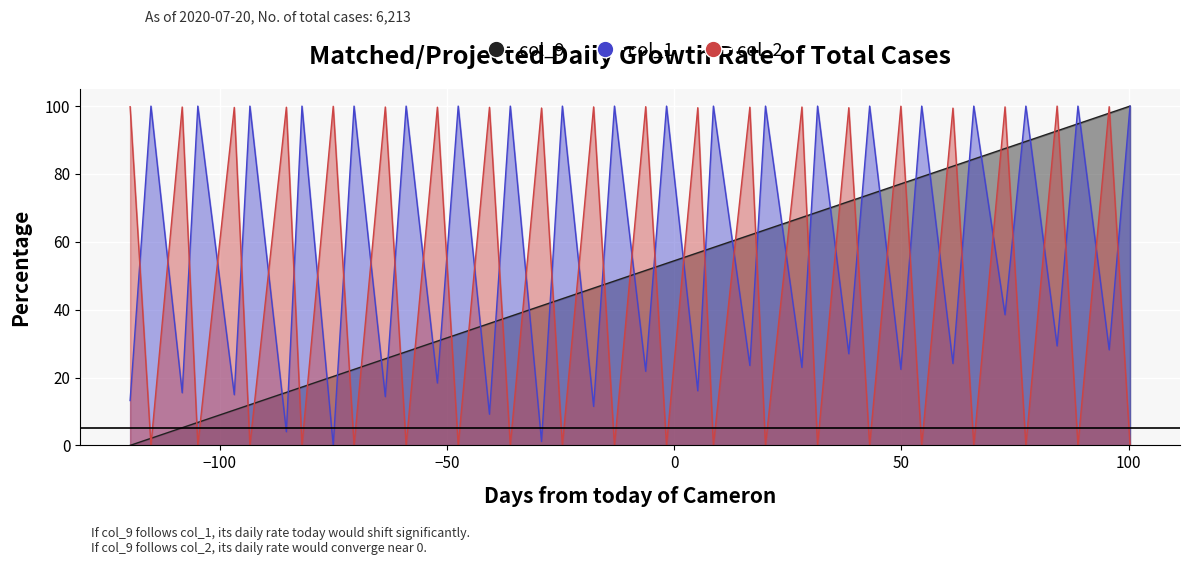

Rank the categories by col_2 value from lowest to highest.

569.932, 569.941, 569.951, 569.961, 569.971, 569.981, 569.991, 570.001, 570.011, 570.021, 570.031, 570.04, 570.05, 570.06, 570.07, 570.08, 570.09, 570.1, 570.11, 570.12, 570.086, 570.007, 570.037, 570.066, 569.948, 569.997, 569.958, 569.987, 570.047, 569.938, 569.977, 570.057, 570.017, 570.096, 569.928, 570.027, 570.116, 569.967, 570.076, 570.106